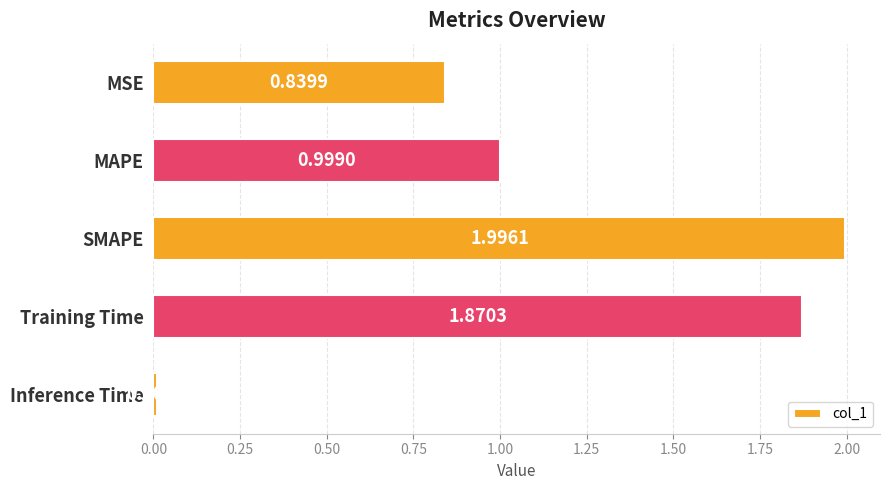

Which label corresponds to the largest value in the chart?

SMAPE